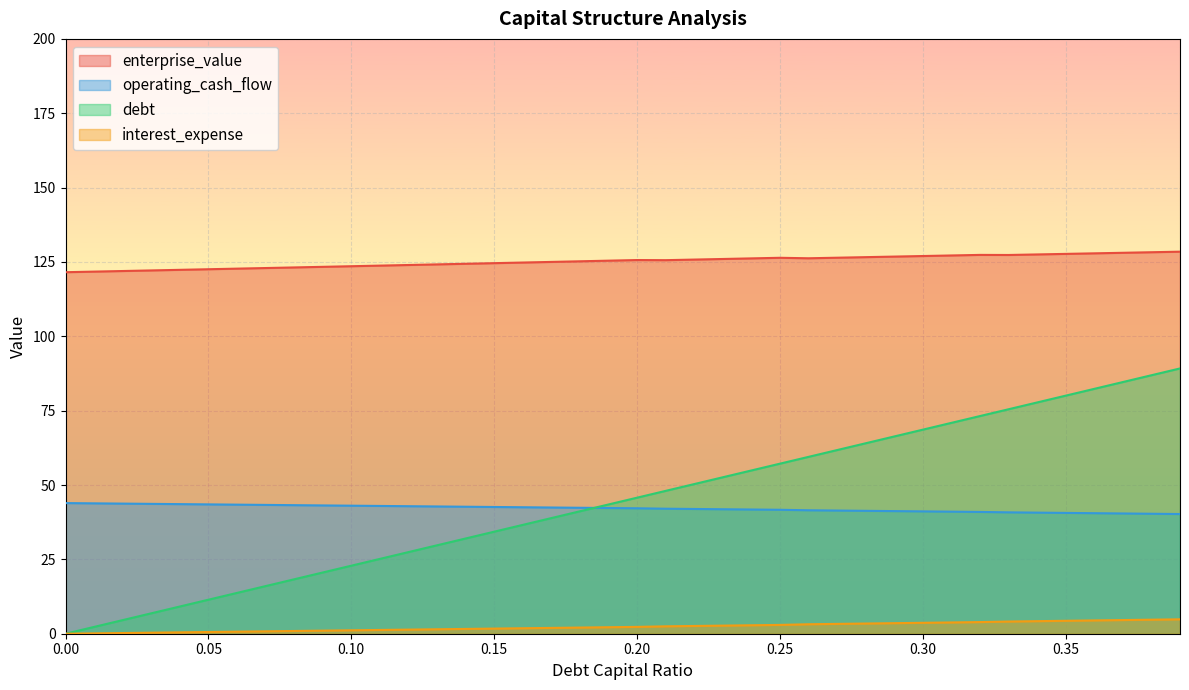

True or false: interest_expense has more than 2 points higher than both neighbors.

False